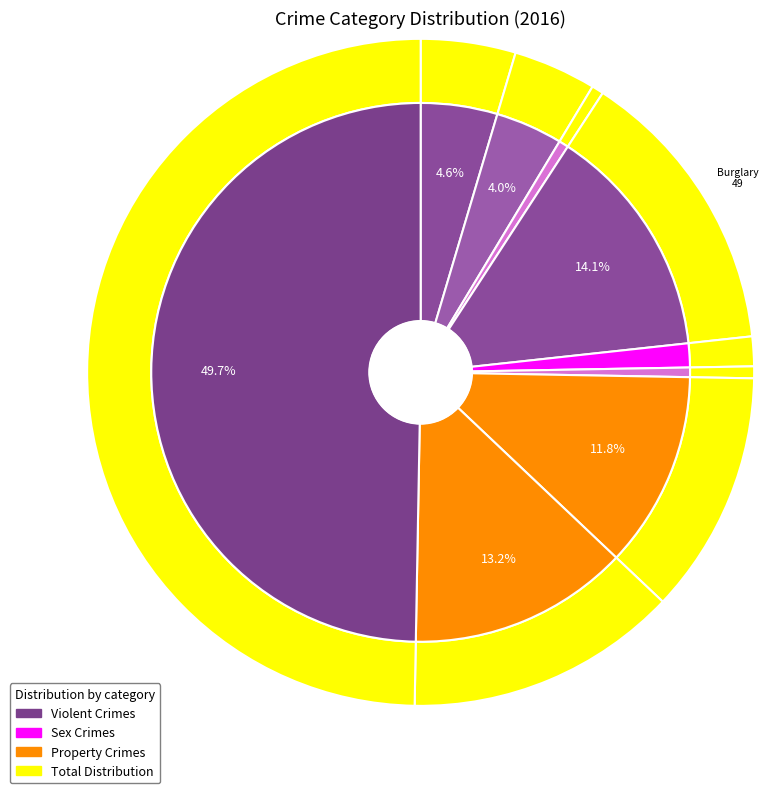

Is the sum of Burglary and Motor Vehicle Theft greater than half?

No